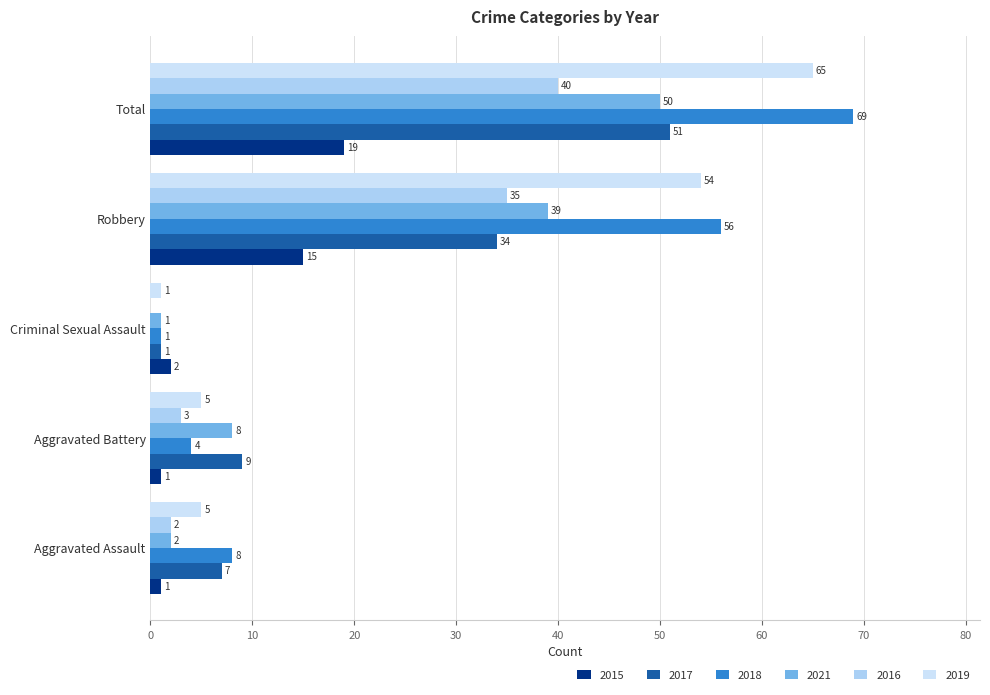

Which series has the largest range (max minus min)?

2018